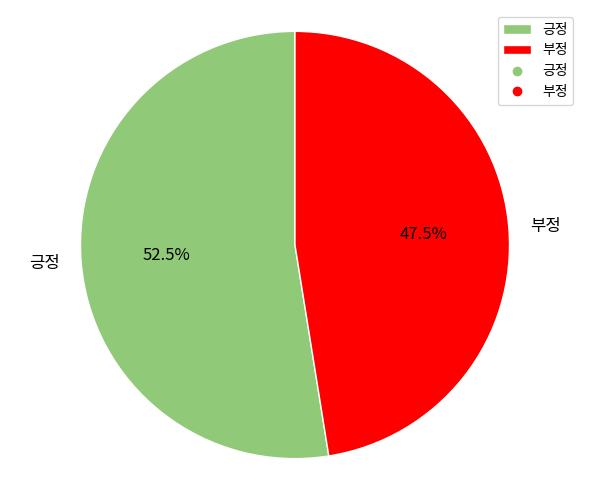

Is there a majority slice in this chart?

Yes